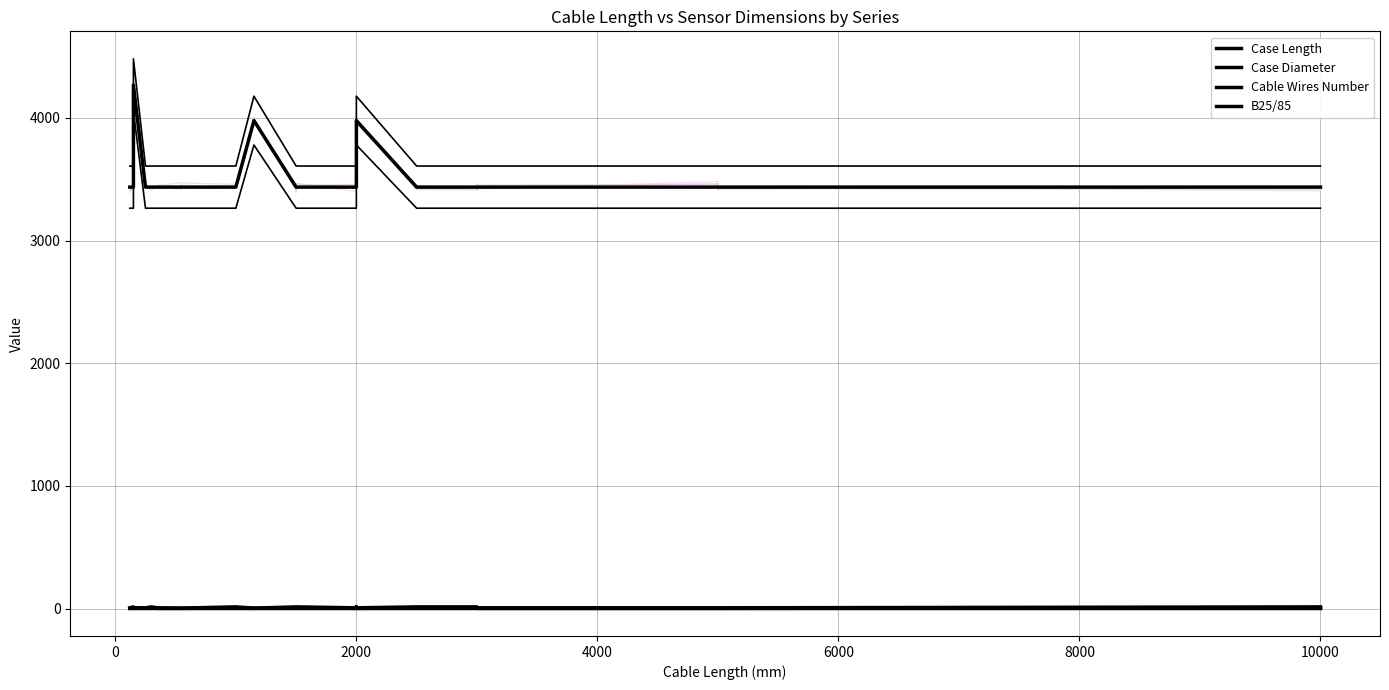

Is the value of Cable Wires Number at 4000 greater than the value of B25/85 at 27?

No